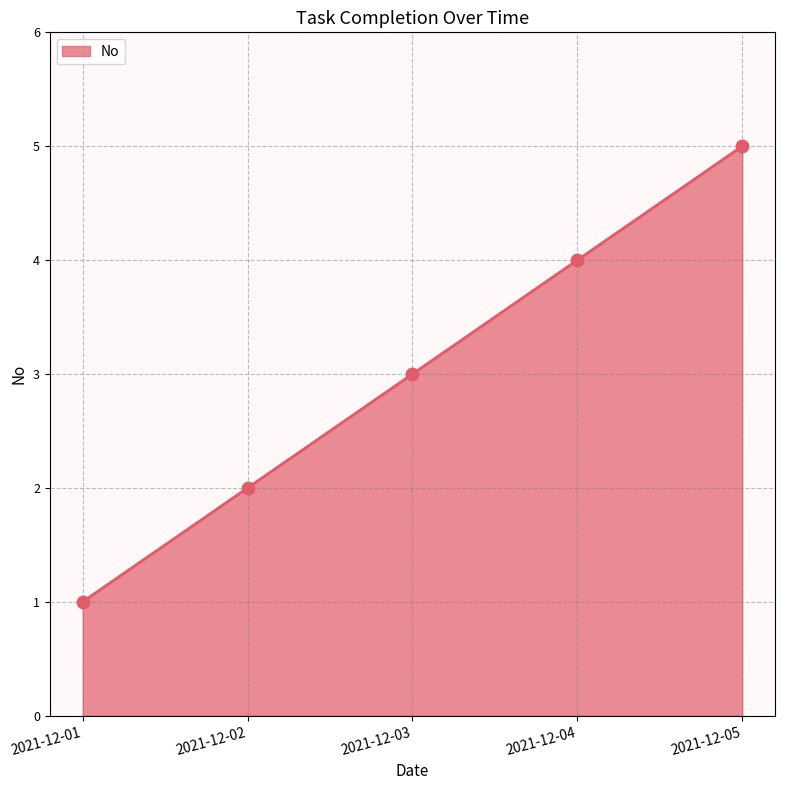

What is the ratio of the value at 2021-12-01 to the value at 2021-12-02?

0.5